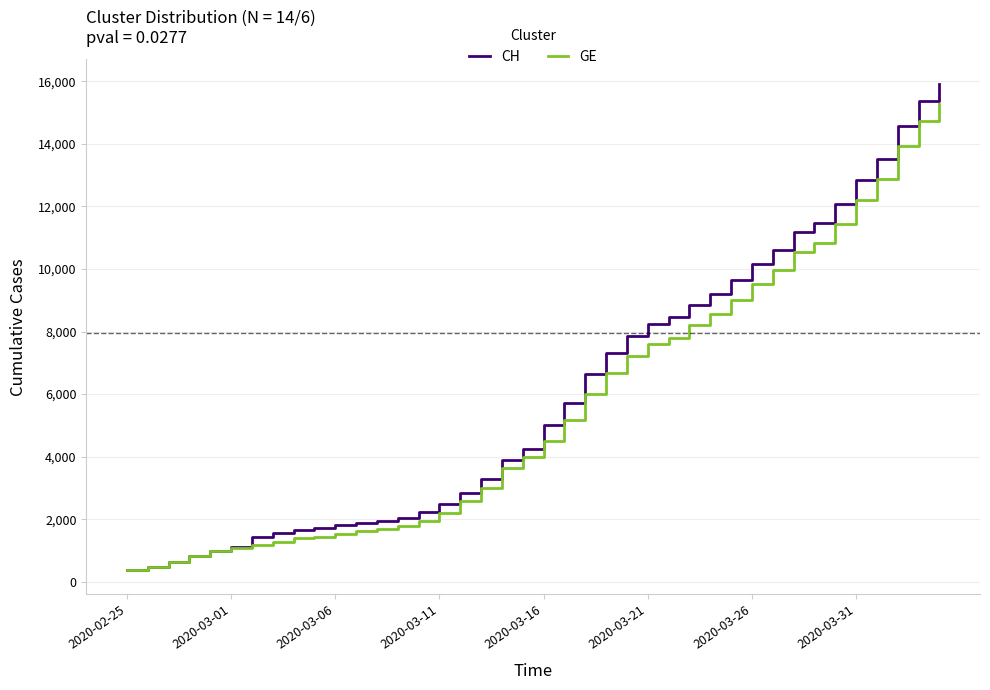

What is the minimum value shown in the chart?

375